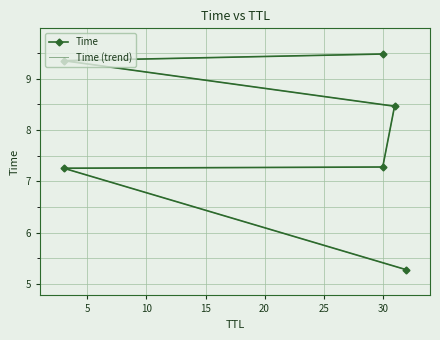

Rank the series by their maximum value, from lowest to highest.

Time, Time (trend)